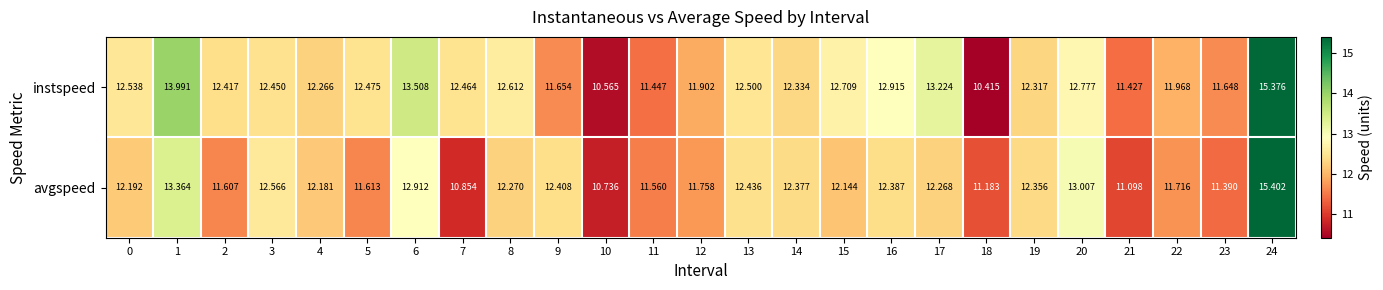

Which series has the largest total across all categories?

instspeed